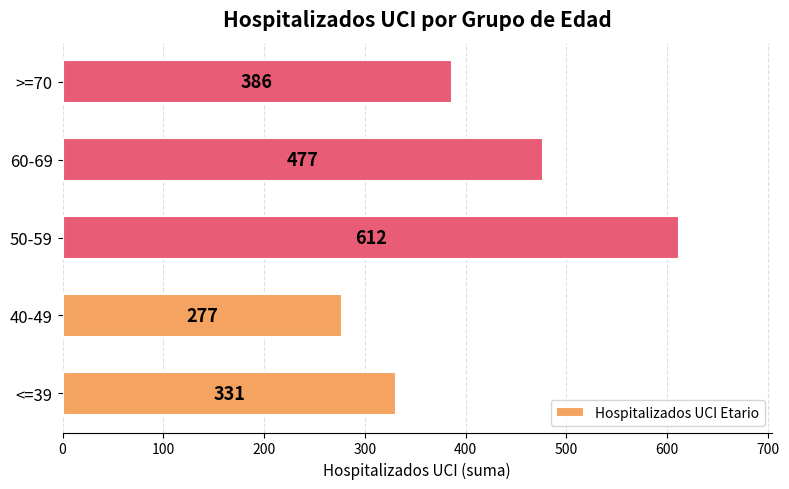

The value at 40-49 is 277. True or false?

True